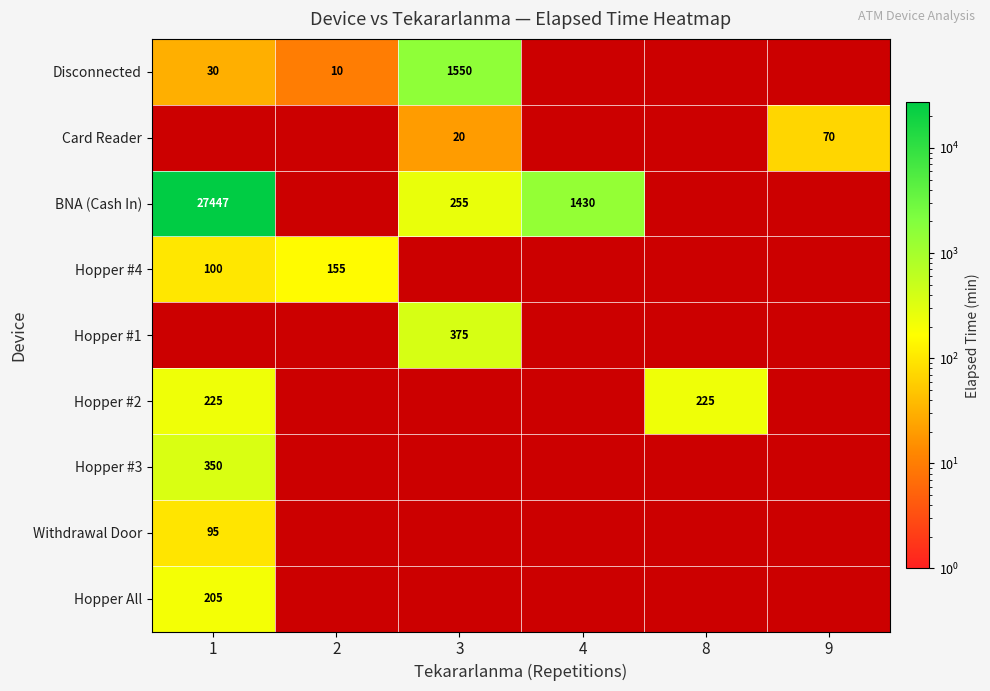

The Hopper All series shows 319 at 1. True or false?

False